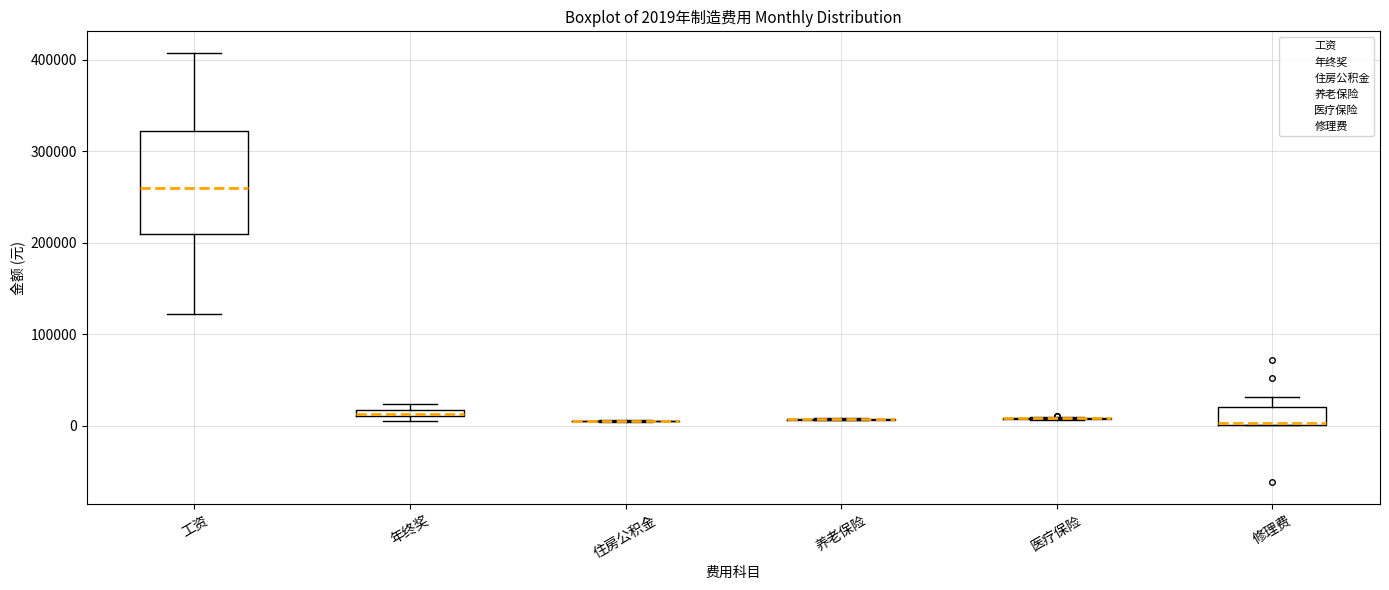

Which box is the tallest, from its lower edge to its upper edge?

工资